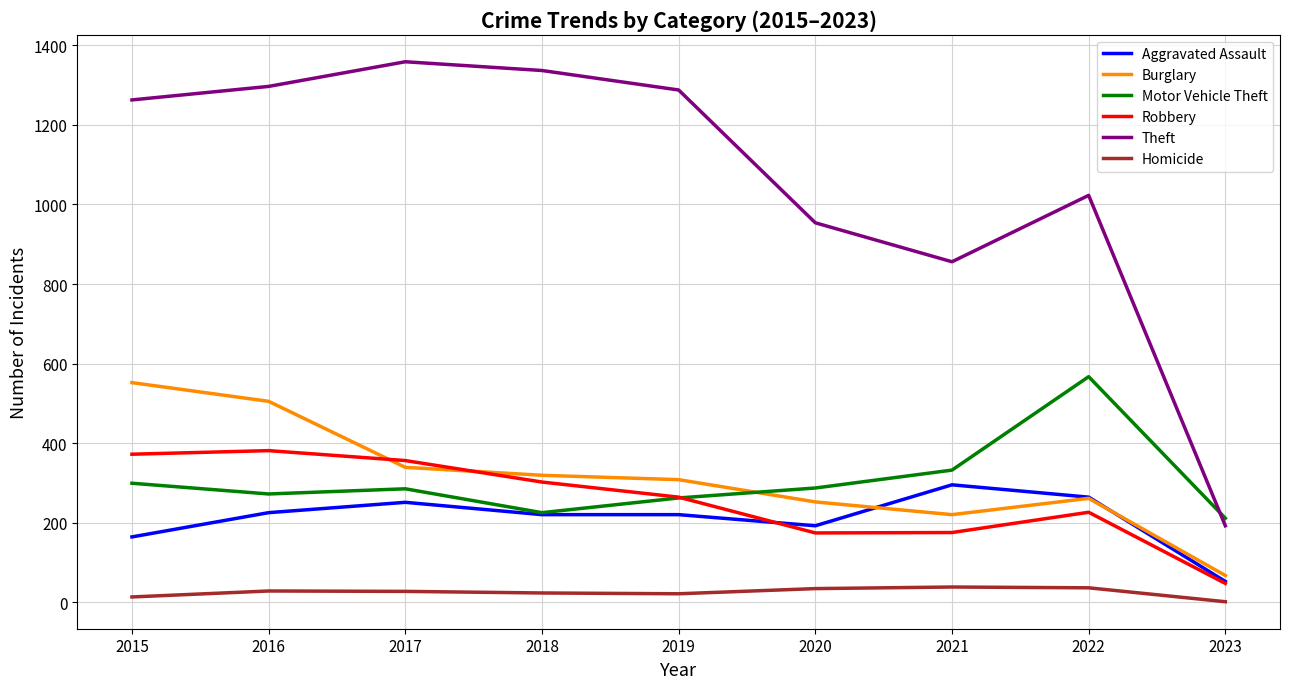

The Theft series shows 1288 at 2019. True or false?

True